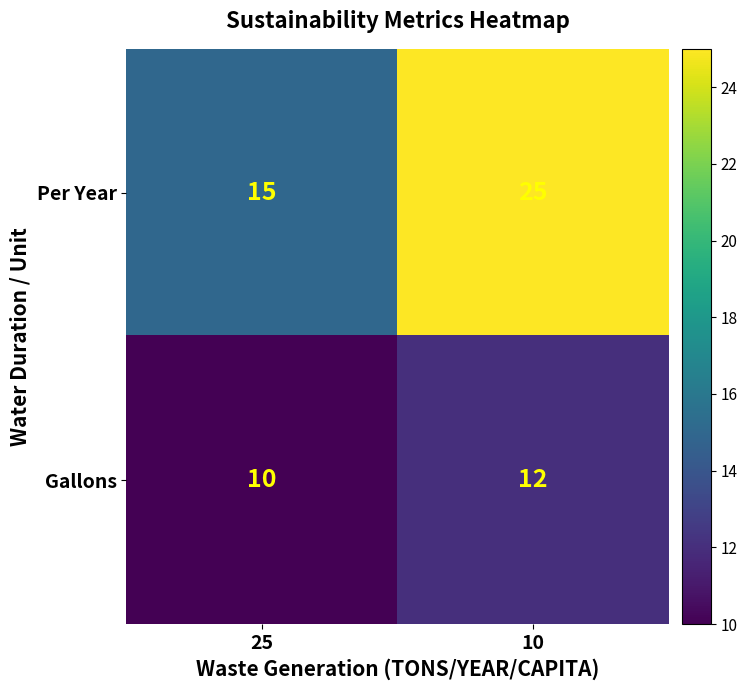

How many distinct data groups are displayed?

2